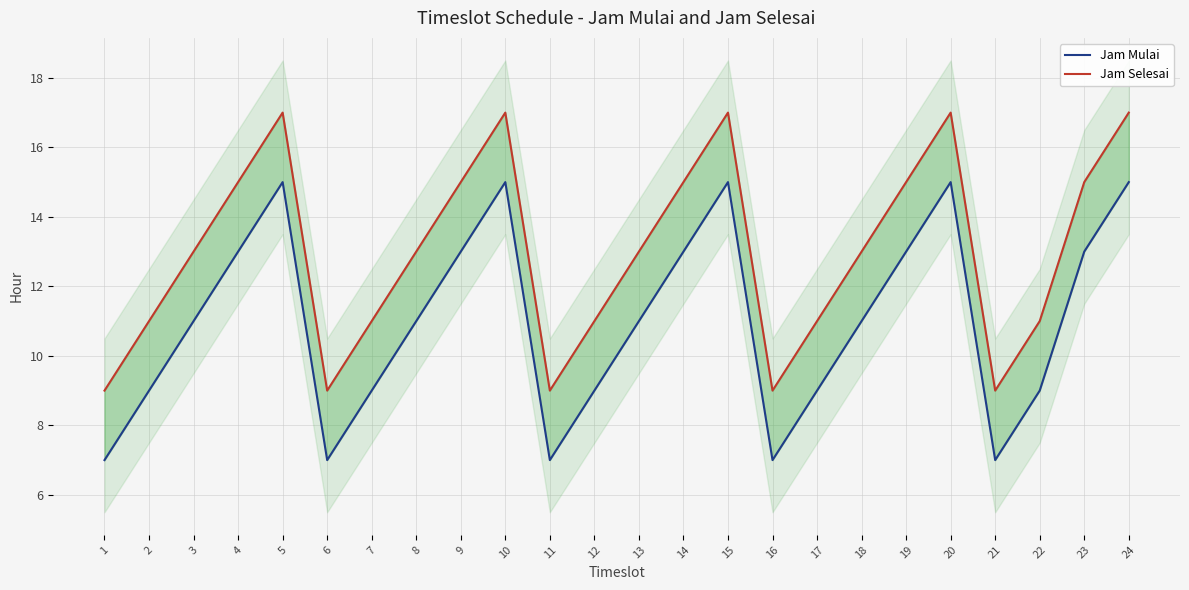

Is this an area chart (filled region under the line)?

No